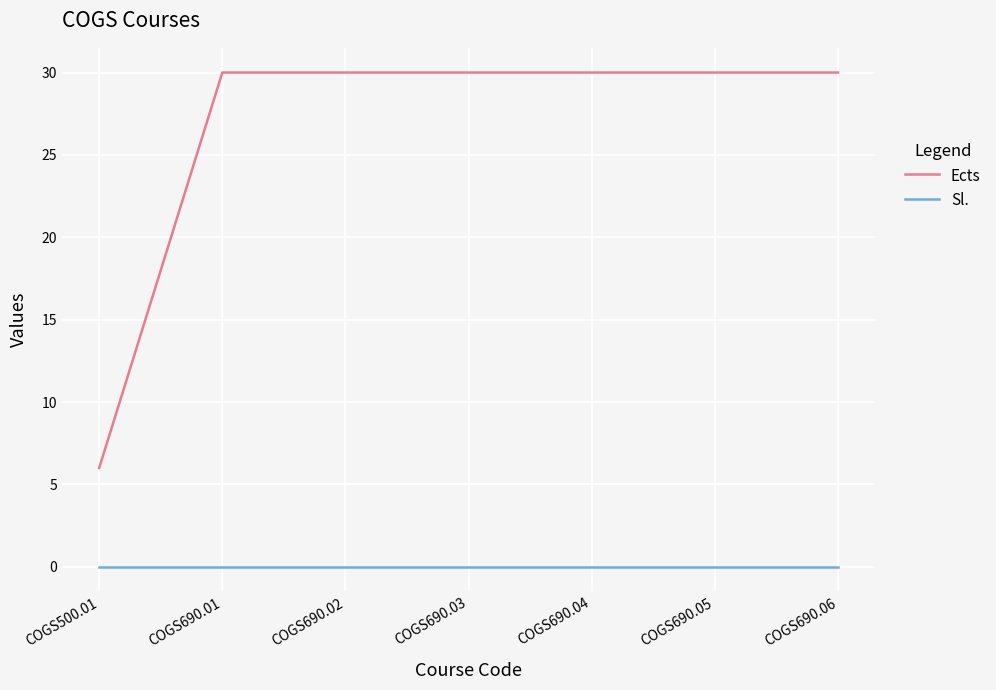

The Ects series shows 42 at COGS690.06. True or false?

False